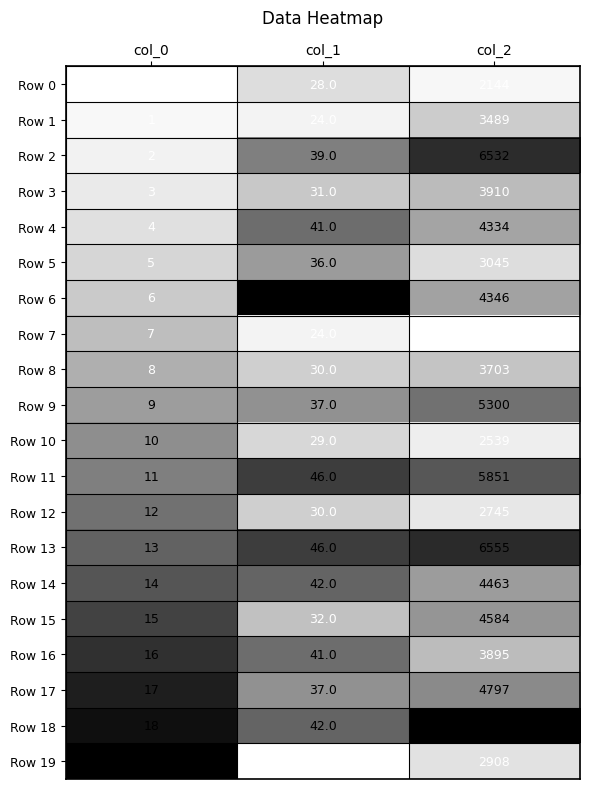

Which series has the largest total across all categories?

Row 18